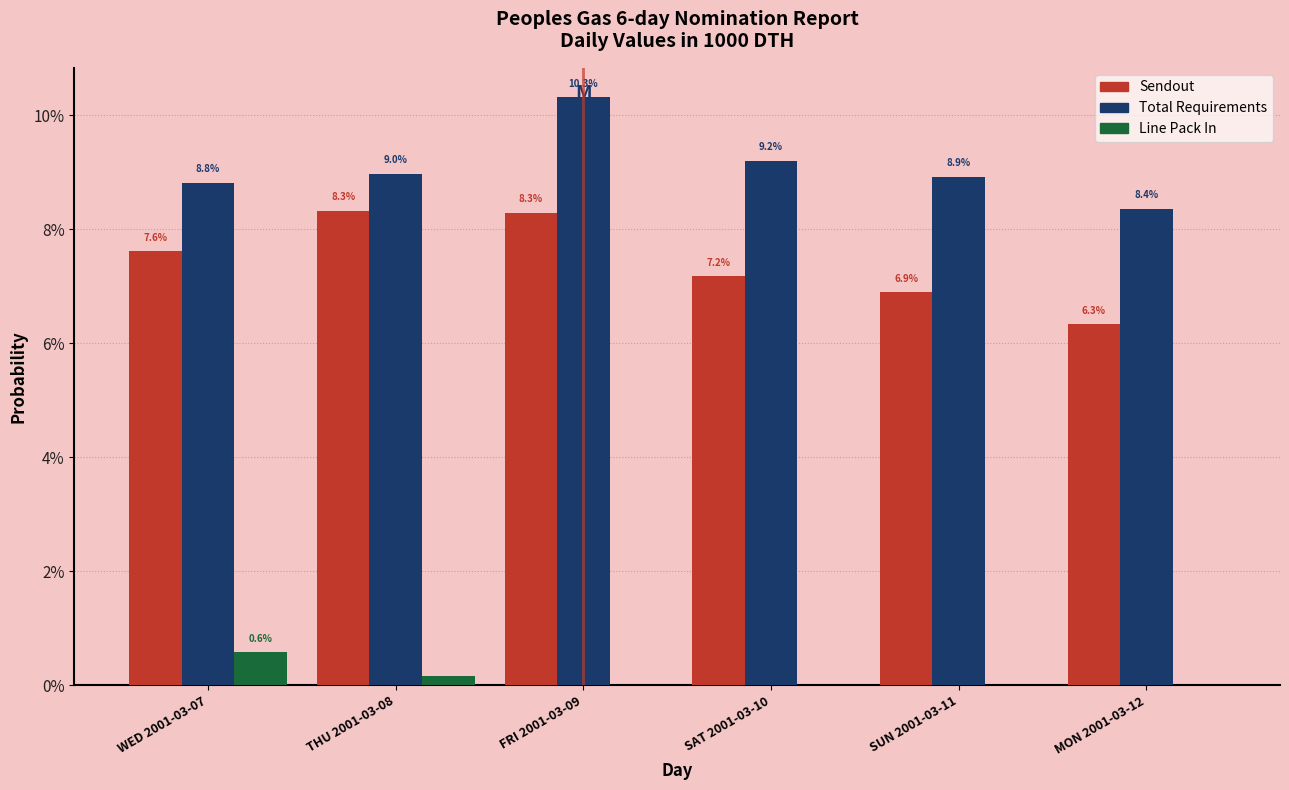

What is the sum of all Sendout values?

44.6